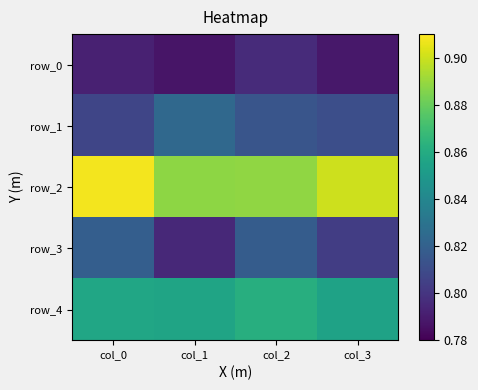

Reading left to right, transcribe all the data shown in this chart.

row_0: col_0=0.8	col_1=0.8	col_2=0.8	col_3=0.8
row_1: col_0=0.8	col_1=0.8	col_2=0.8	col_3=0.8
row_2: col_0=0.9	col_1=0.9	col_2=0.9	col_3=0.9
row_3: col_0=0.8	col_1=0.8	col_2=0.8	col_3=0.8
row_4: col_0=0.9	col_1=0.9	col_2=0.9	col_3=0.9